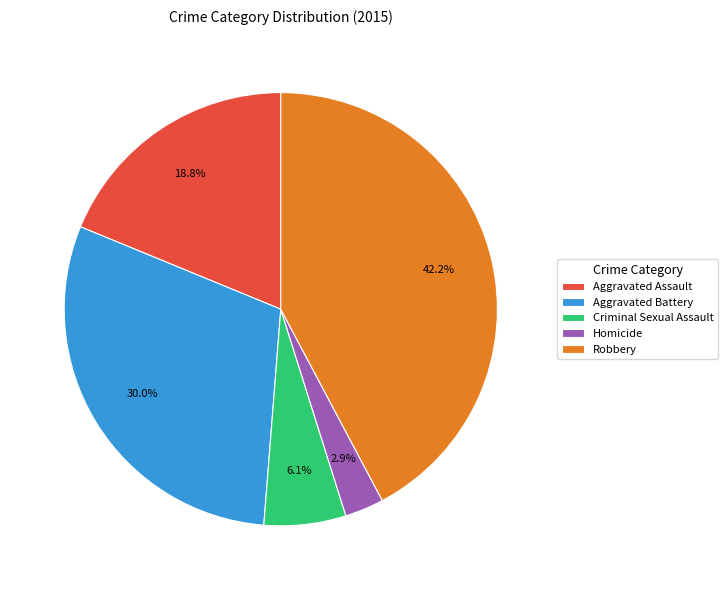

Does Aggravated Battery represent more than half of the total?

No